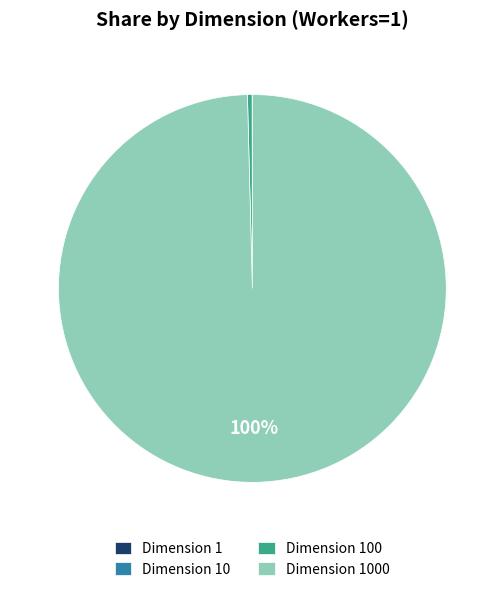

To the nearest percent, what is the average slice percentage?

25%